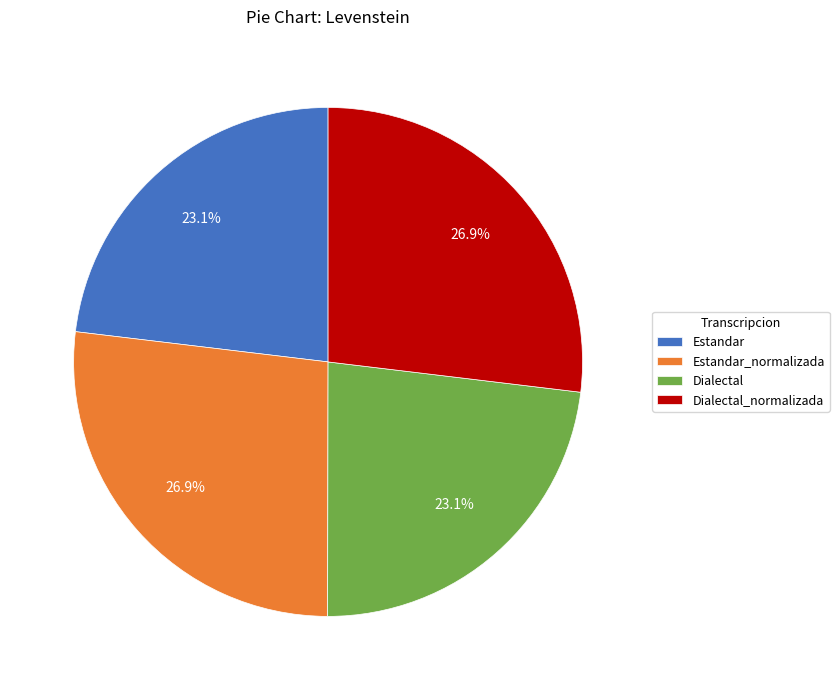

To the nearest percent, what is the combined percentage of Estandar_normalizada and Dialectal?

50%